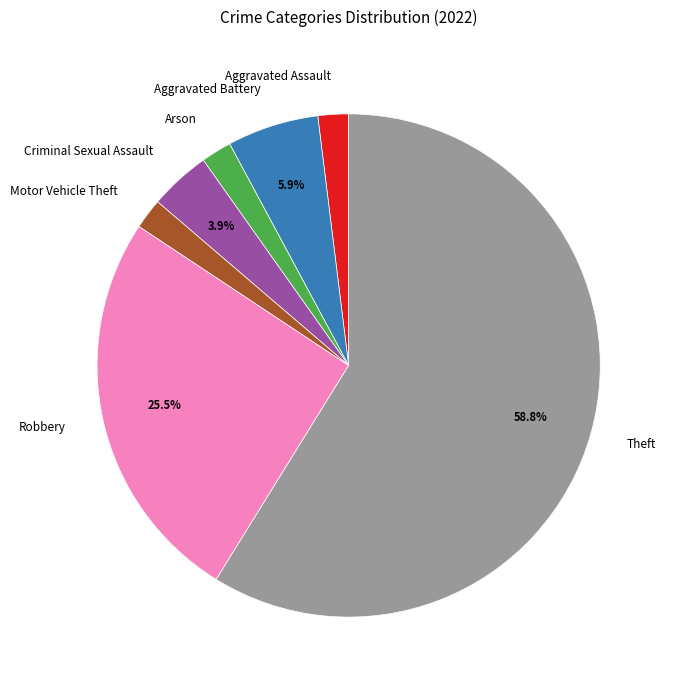

To the nearest percent, what is the difference between the largest and smallest slice percentages?

57%